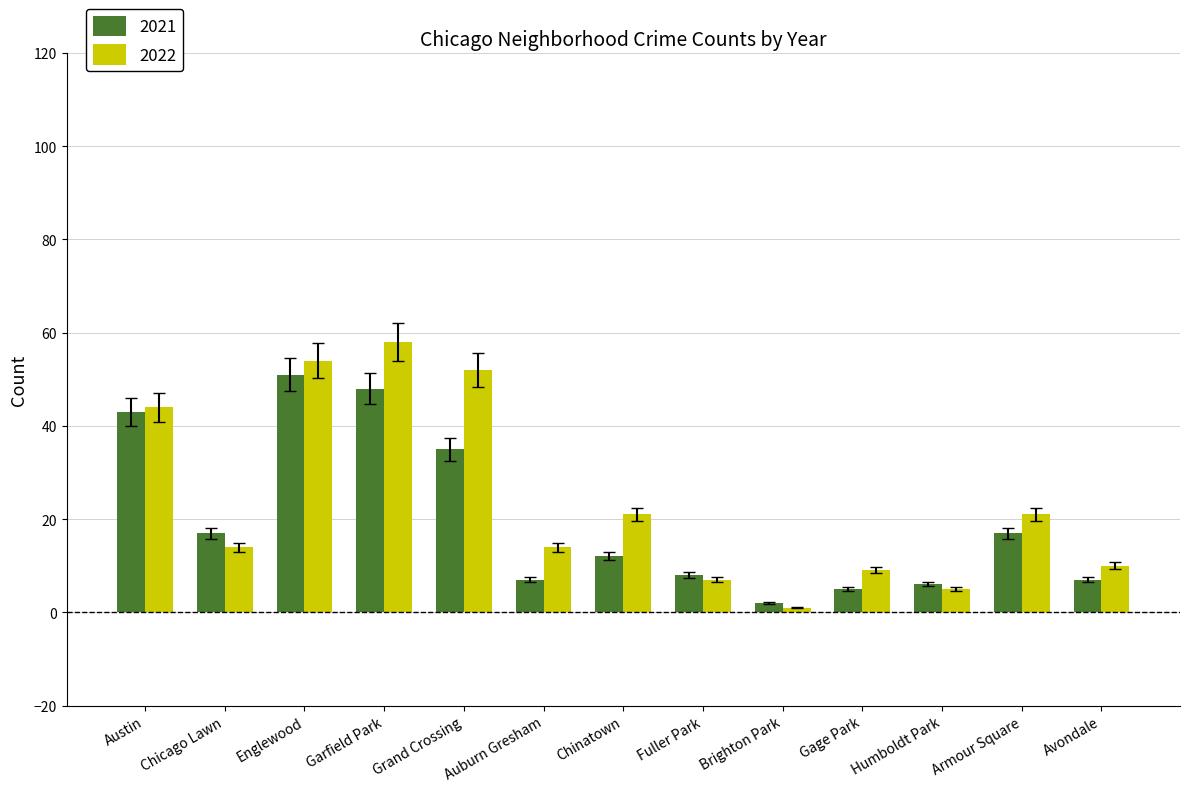

What is the maximum value shown in the chart?

58